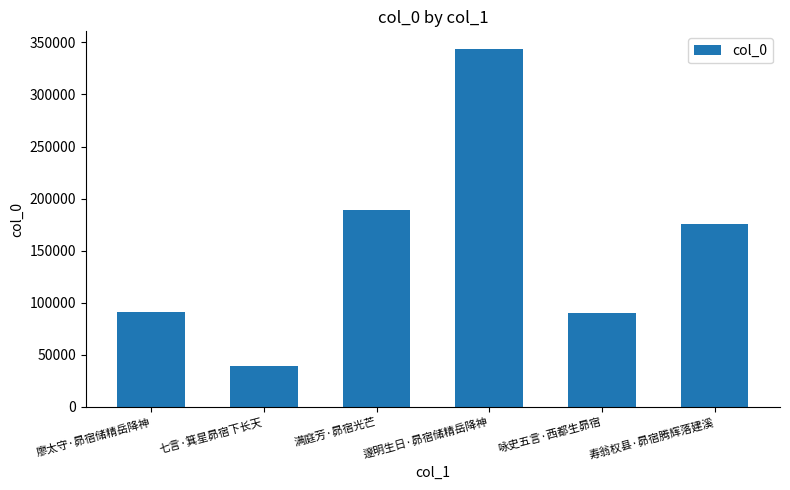

Where is the data nearest to the value 191221?

满庭芳·昴宿光芒